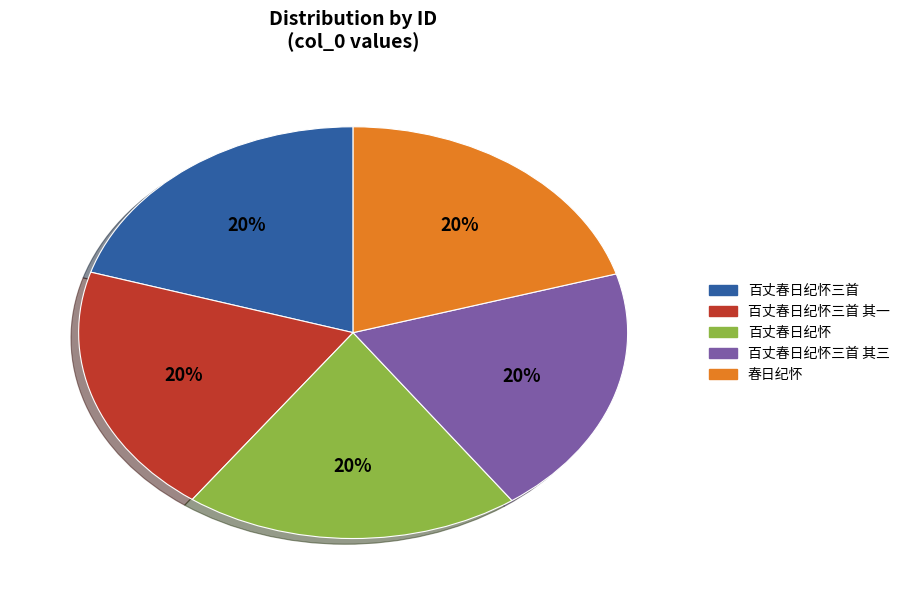

What is the ratio of the value at 百丈春日纪怀 to the value at 春日纪怀?

1.0